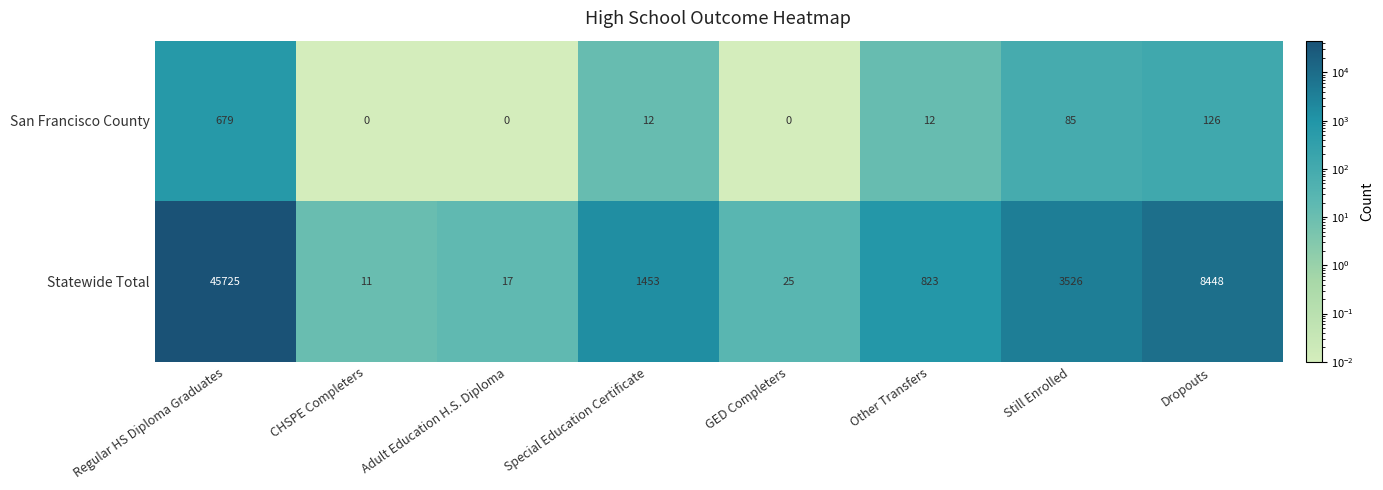

The Statewide Total series shows 3526 at Still Enrolled. True or false?

True